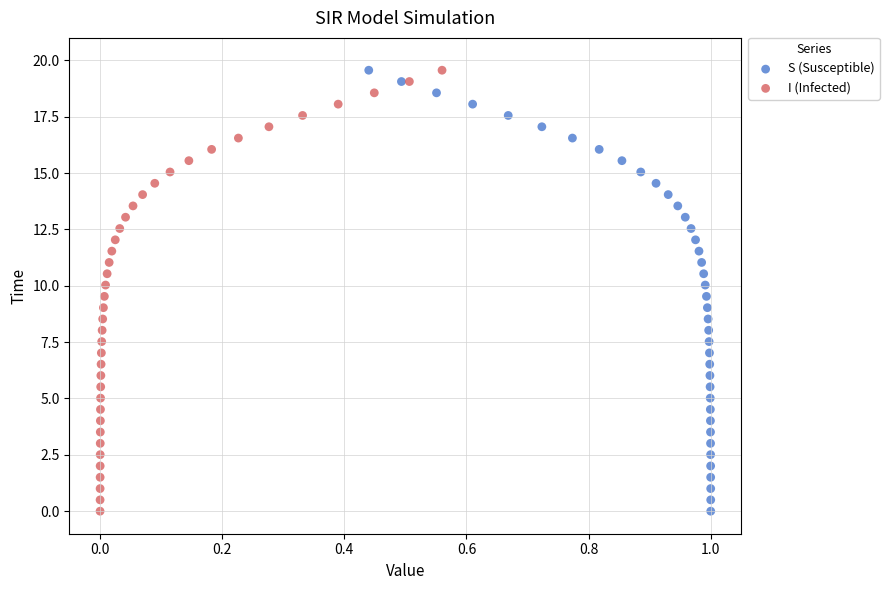

What are all the series names shown in the legend?

S (Susceptible), I (Infected)